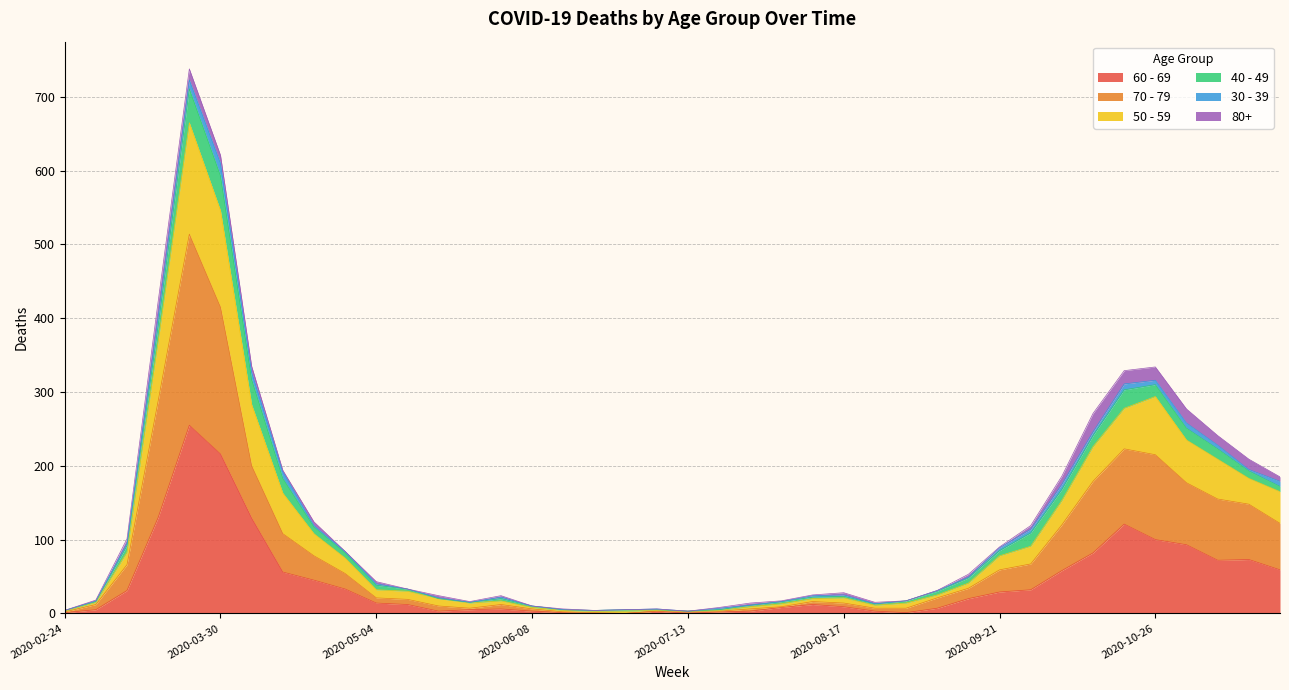

What are all the series names shown in the legend?

60 - 69, 70 - 79, 50 - 59, 40 - 49, 30 - 39, 80+